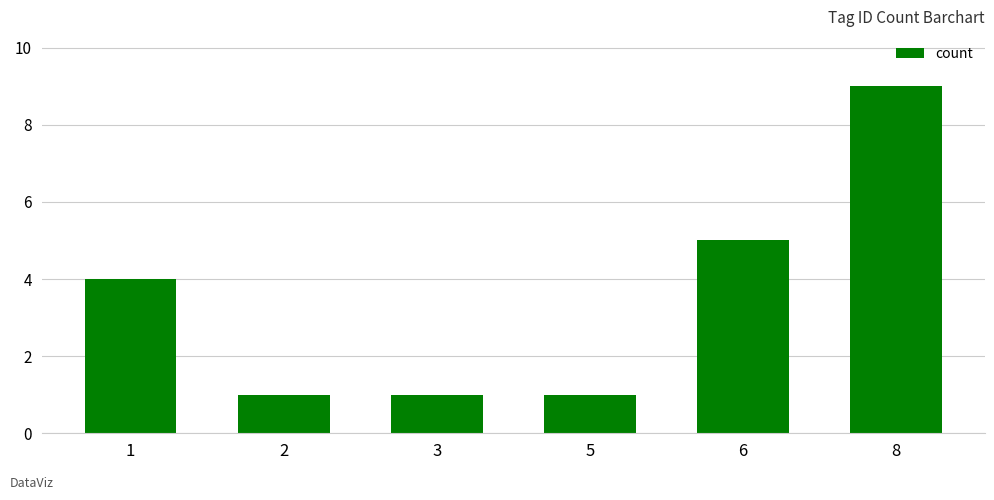

What is the value of the 6th bar from the left?

9